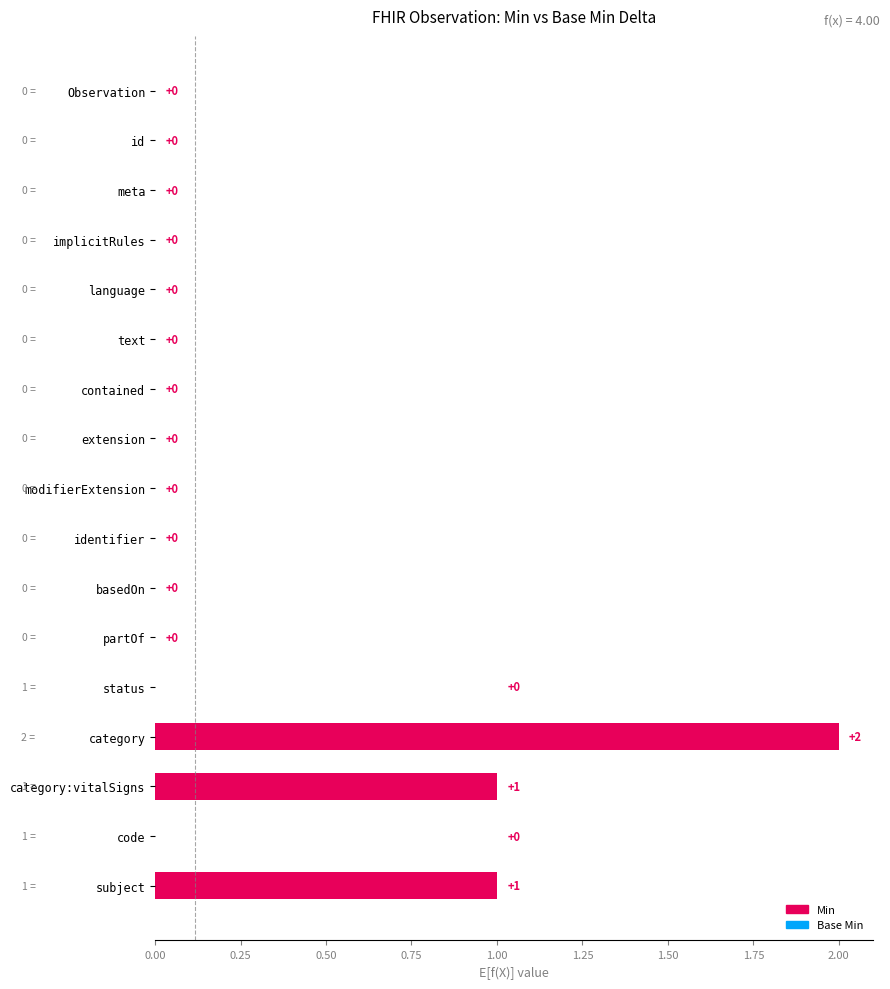

Is the value of Min at Observation.category:vitalSigns greater than the value of Base Min at Observation.category:vitalSigns?

Yes